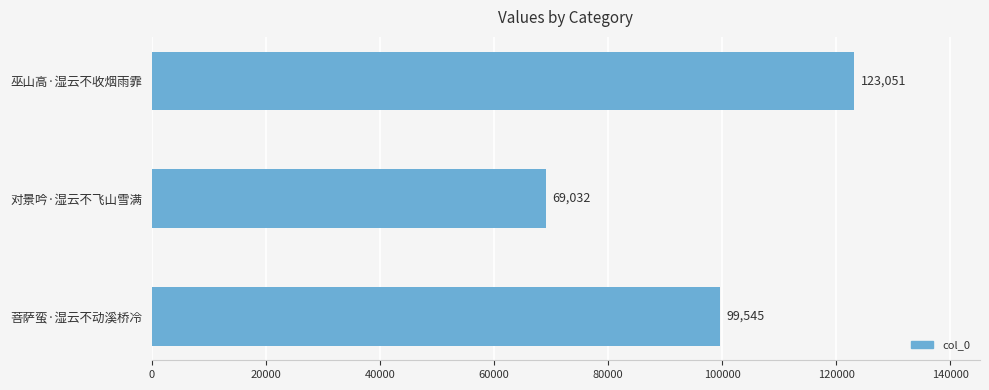

Is it true that the value at 菩萨蛮·湿云不动溪桥冷 is 99545?

True